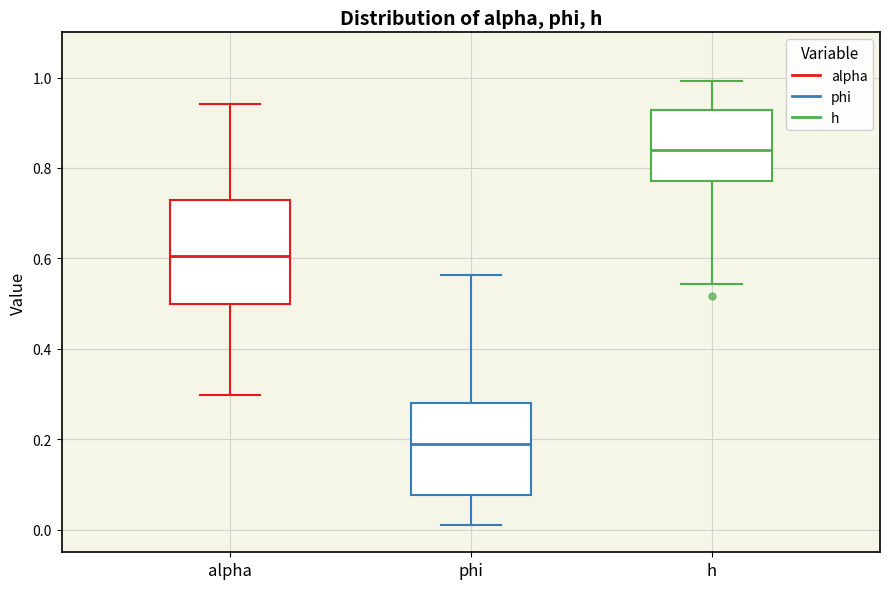

Which box has the lowest median line?

phi